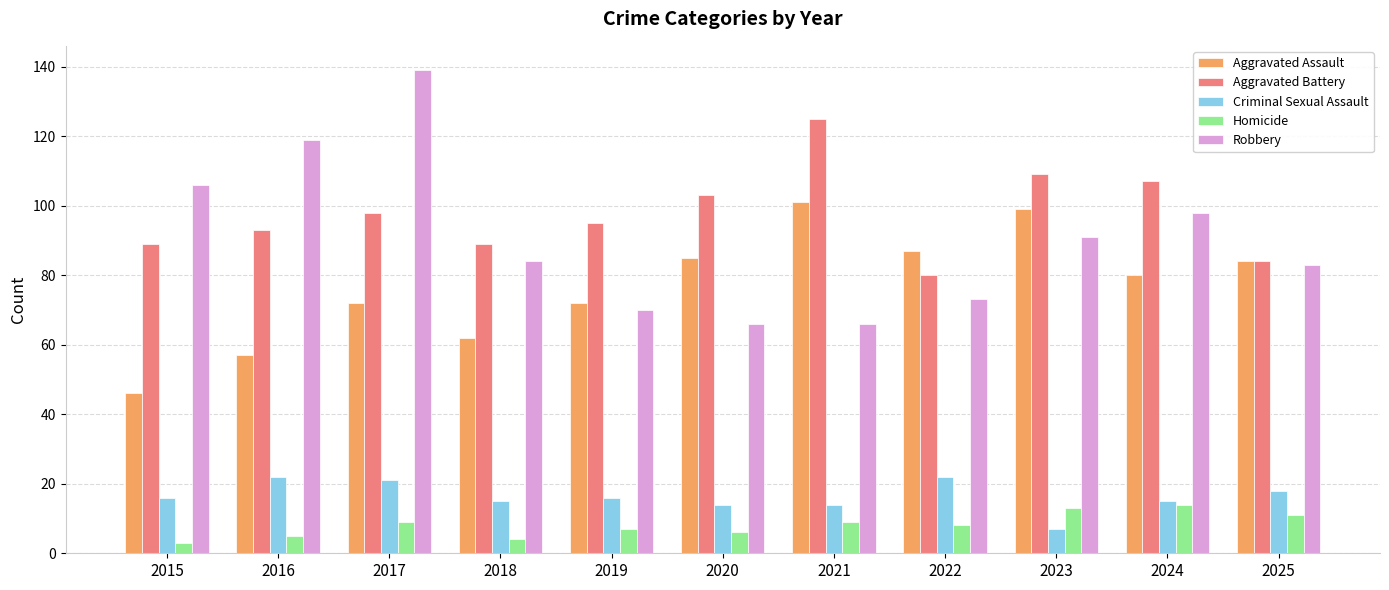

How many categories are shown in the chart?

11